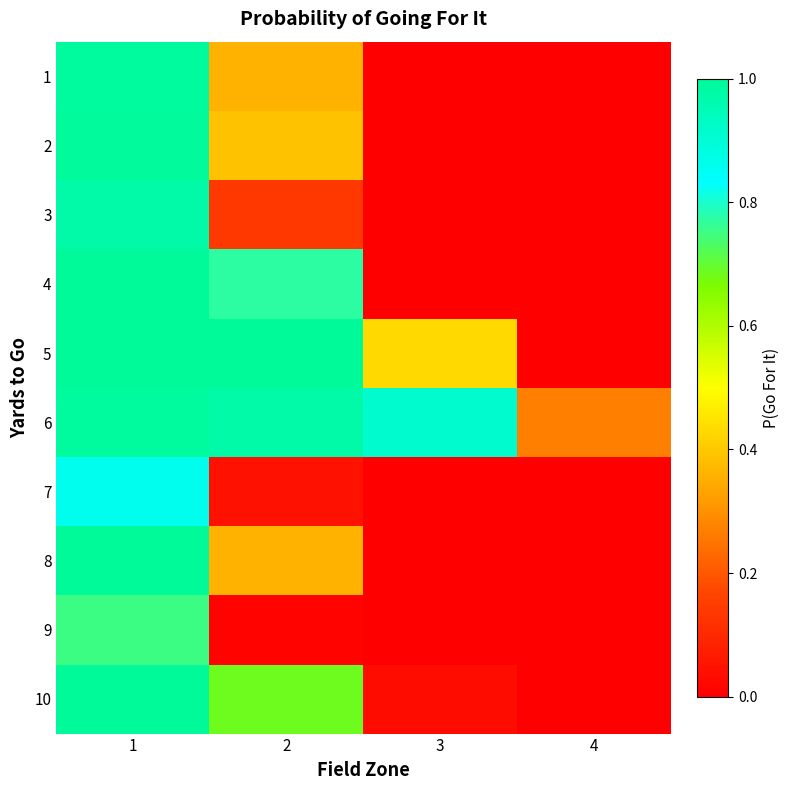

Reading left to right, list all the values displayed in this chart.

1: 1=1.0	2=0.4	3=0.0	4=0.0
2: 1=1.0	2=0.4	3=0.0	4=0.0
3: 1=1.0	2=0.1	3=0.0	4=0.0
4: 1=1.0	2=0.8	3=0.0	4=0.0
5: 1=1.0	2=1.0	3=0.4	4=0.0
6: 1=1.0	2=1.0	3=0.9	4=0.3
7: 1=0.9	2=0.0	3=0.0	4=0.0
8: 1=1.0	2=0.4	3=0.0	4=0.0
9: 1=0.8	2=0.0	3=0.0	4=0.0
10: 1=1.0	2=0.7	3=0.0	4=0.0